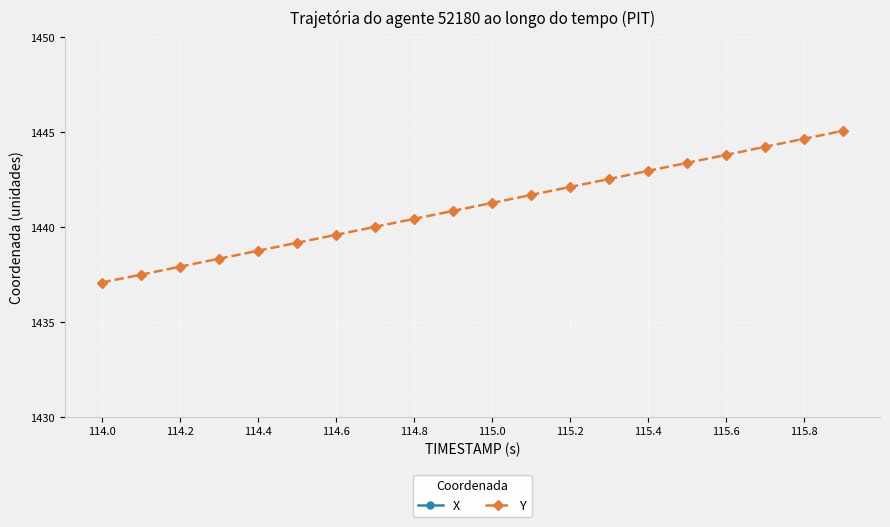

Is it true that Y equals 1437.9 at 114.2?

True